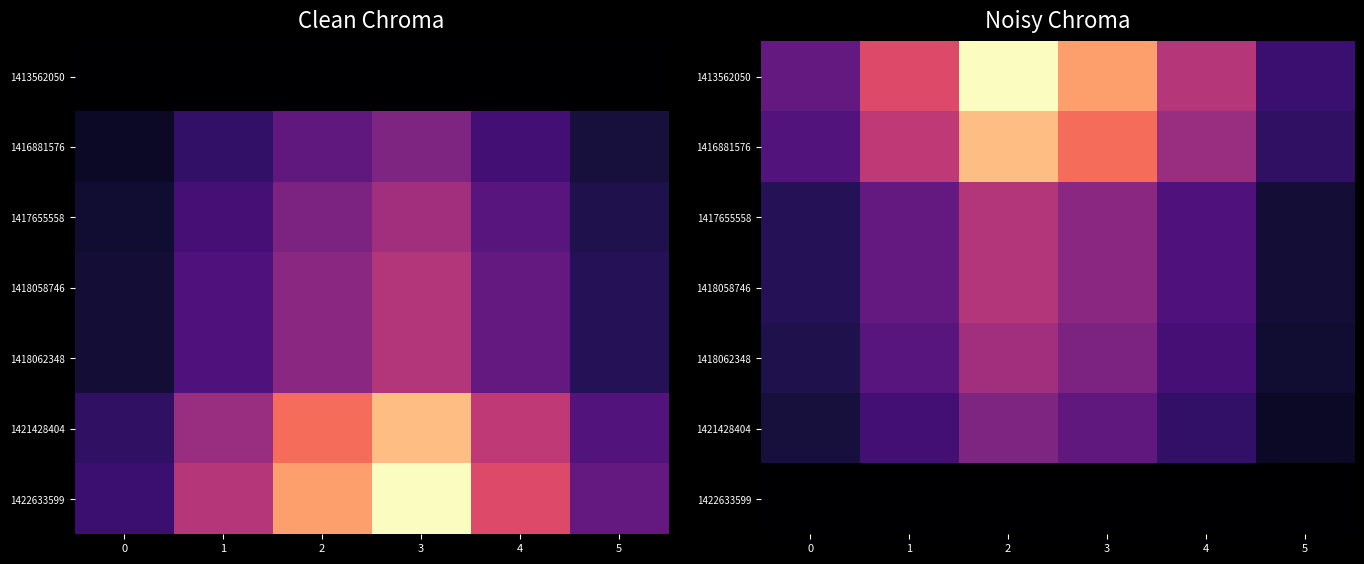

At how many categories does at least one series exceed 0?

6